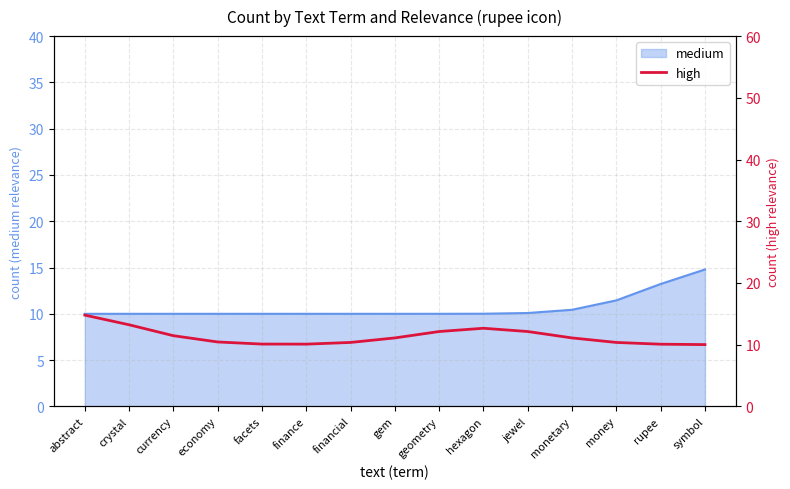

Does the chart have visible grid lines?

Yes